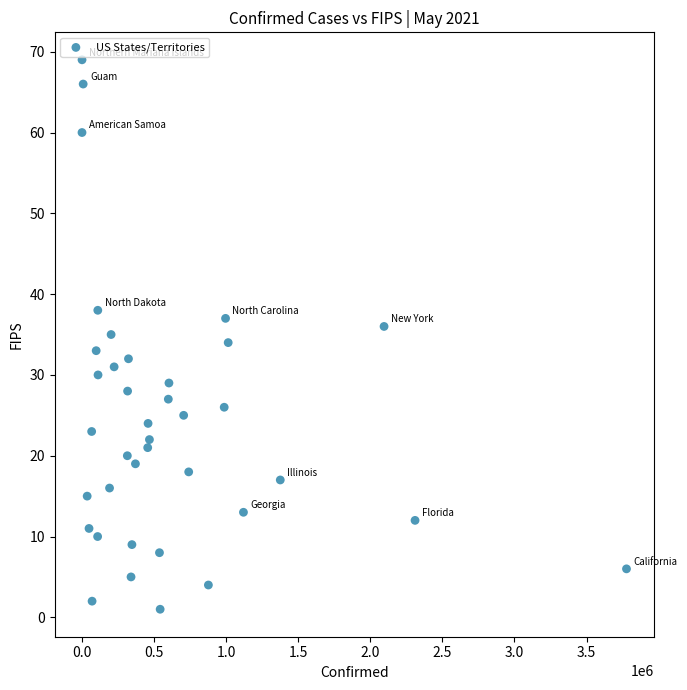

What is the range of X values (max minus min)?

3777077